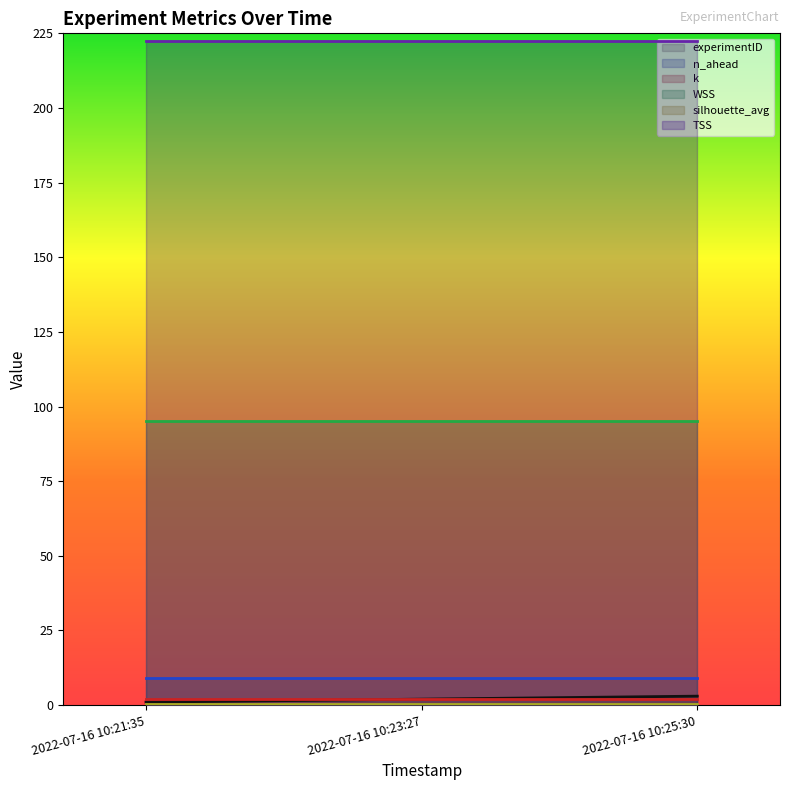

Is it true that experimentID equals 1.0 at 2022-07-16 10:21:35?

True